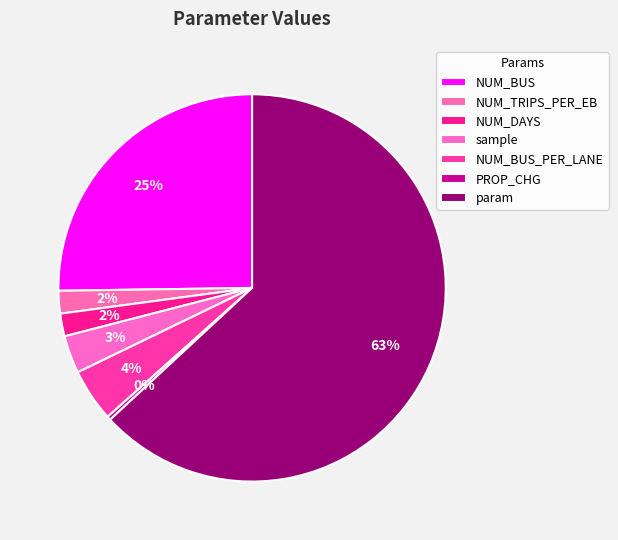

To the nearest percent, what portion does NUM_BUS_PER_LANE represent?

4%